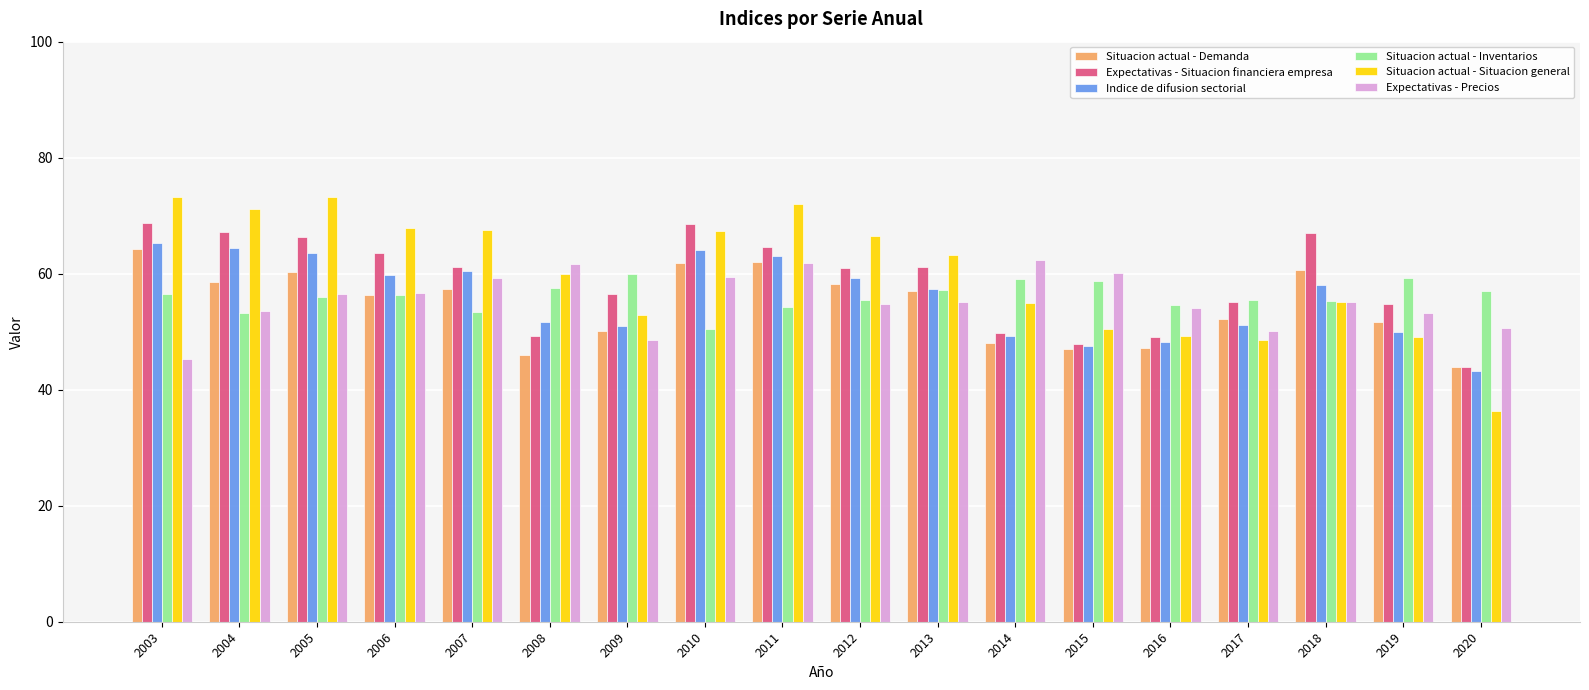

Is it true that Situacion actual - Demanda equals 68.7 at 2008?

False